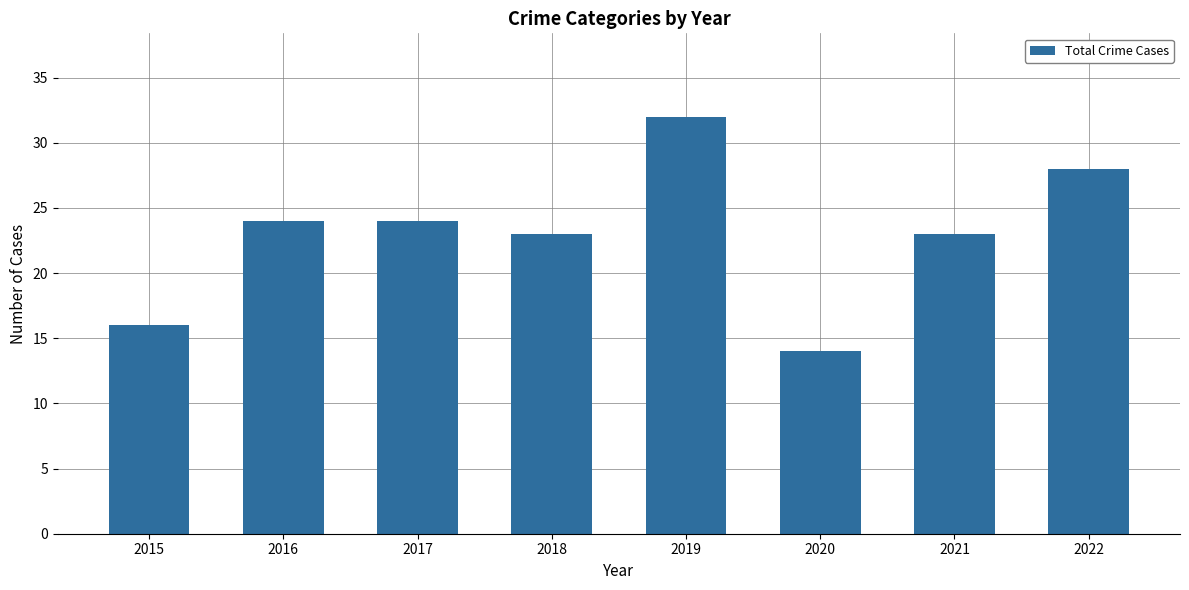

At which category does the chart reach its minimum across all series?

2020